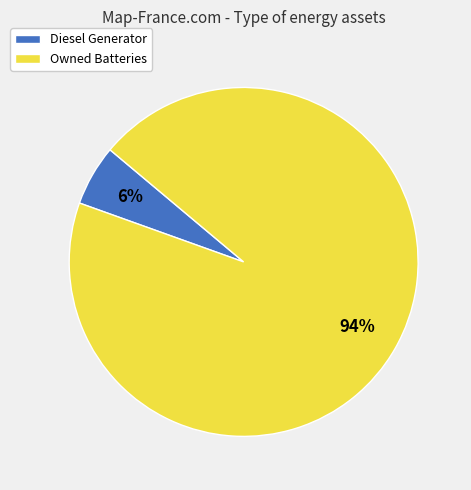

Rank the categories by value from lowest to highest.

Diesel Generator, Owned Batteries